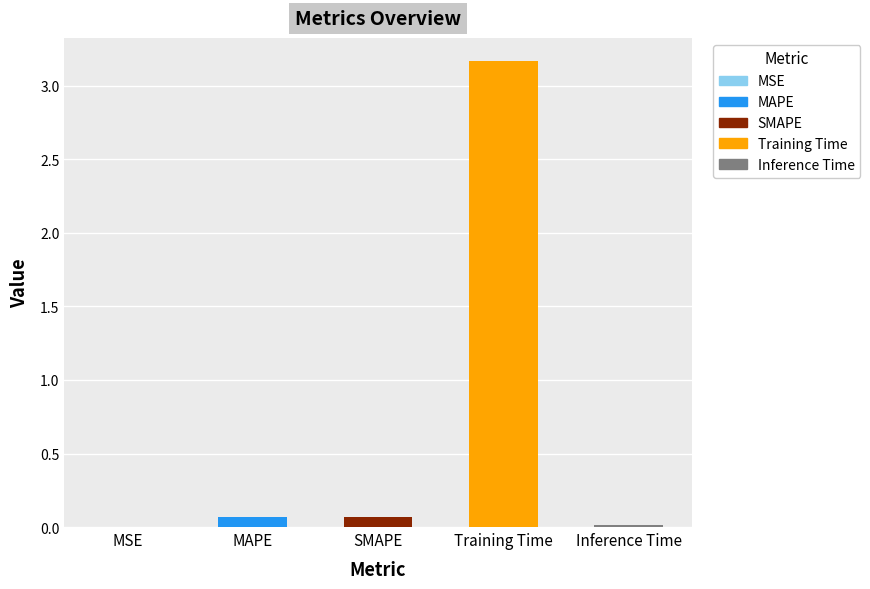

How many data points does each series have?

5